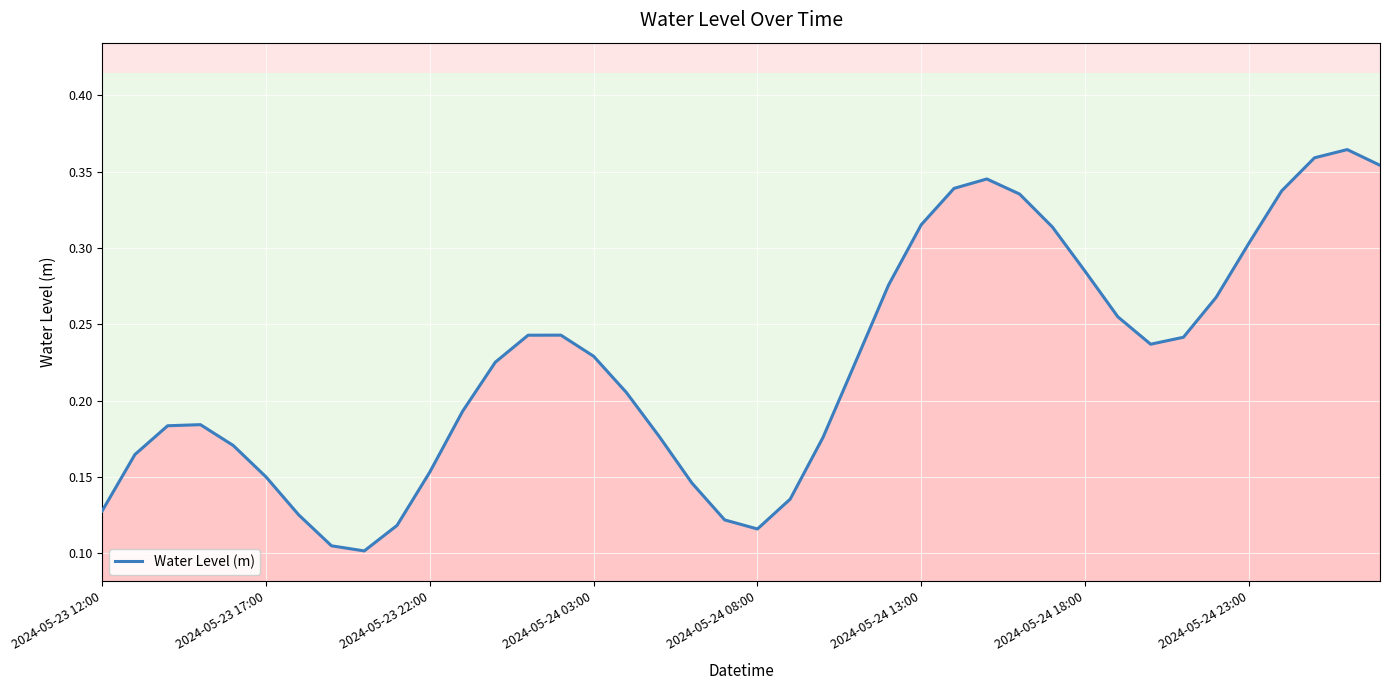

How many distinct data groups are displayed?

1